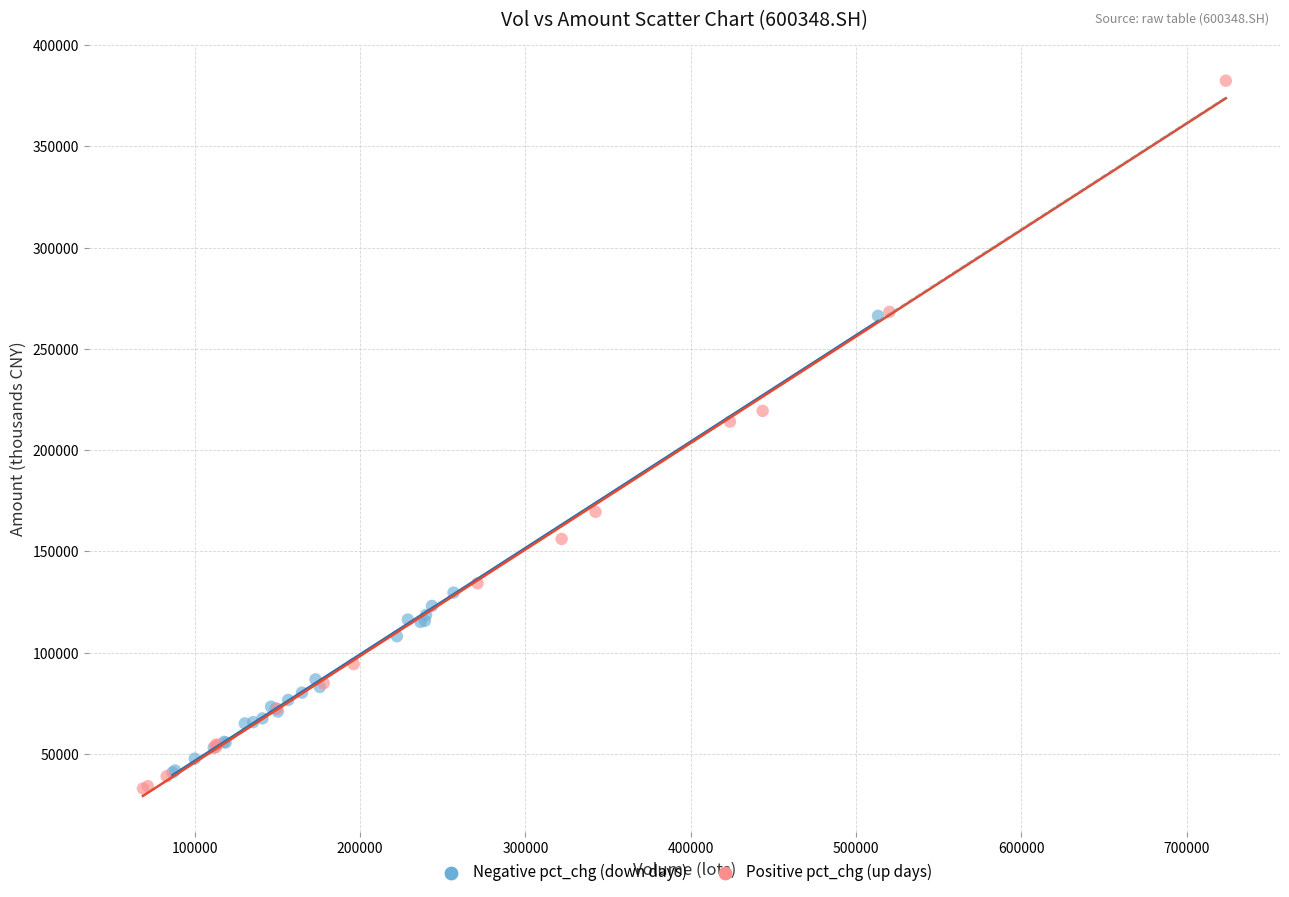

Which series contains the highest Y value?

Positive pct_chg (up days)